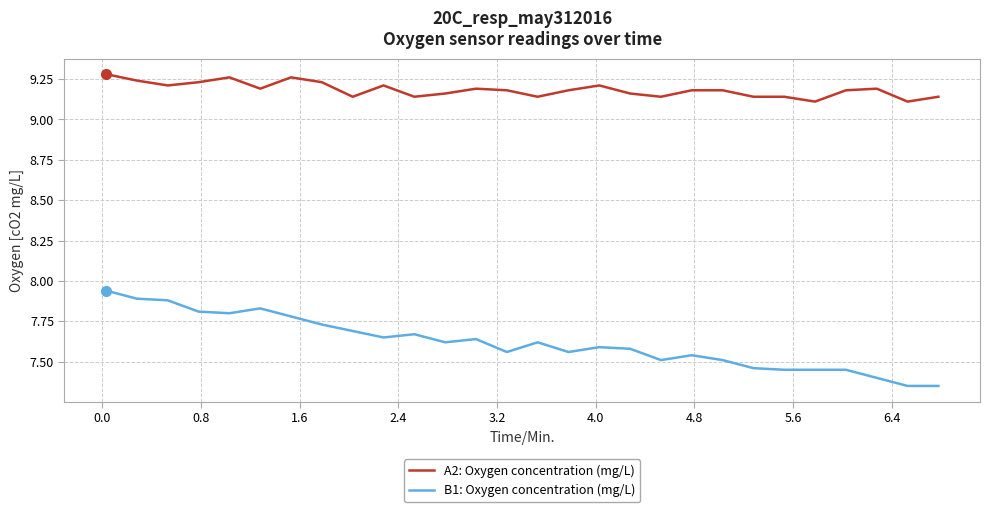

Rank the series by their maximum value, from highest to lowest.

A2: Oxygen concentration (mg/L), B1: Oxygen concentration (mg/L)